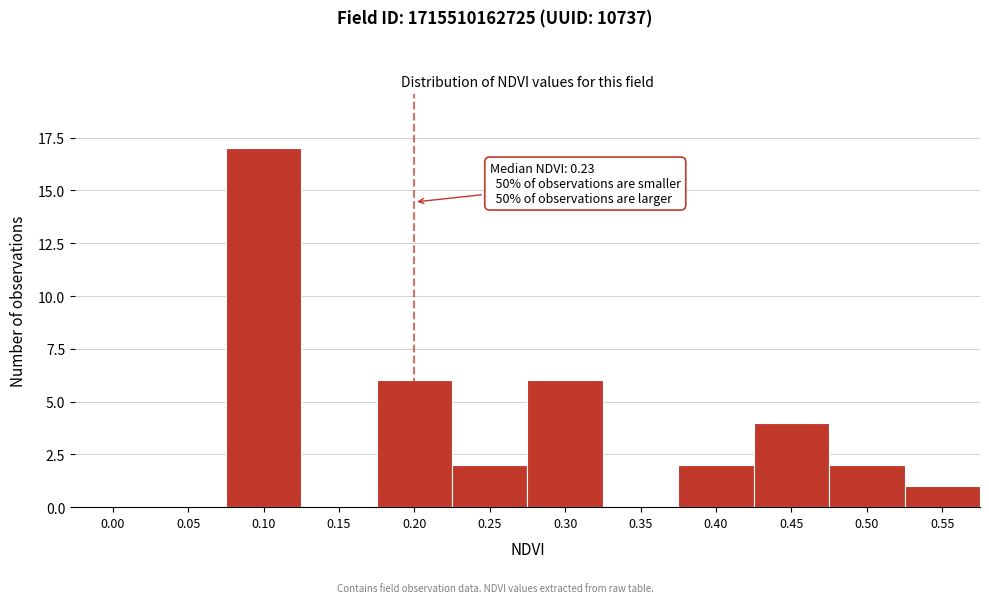

Reading right to left, what are all the values shown in this chart?

0.55=1	0.50=2	0.45=4	0.40=2	0.35=0	0.30=6	0.25=2	0.20=6	0.15=0	0.10=17	0.05=0	0.00=0